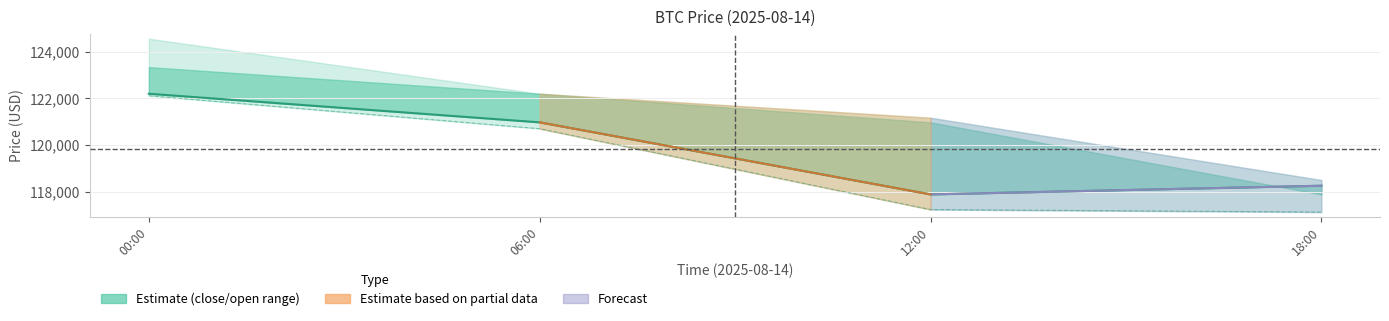

The lowPrice series shows 122116.9 at 00:00. True or false?

True